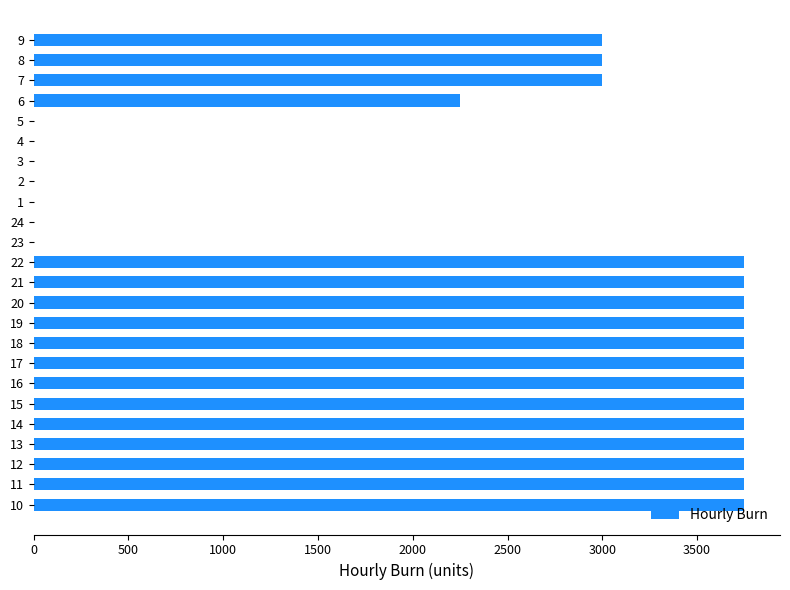

What is the greatest value displayed?

3750